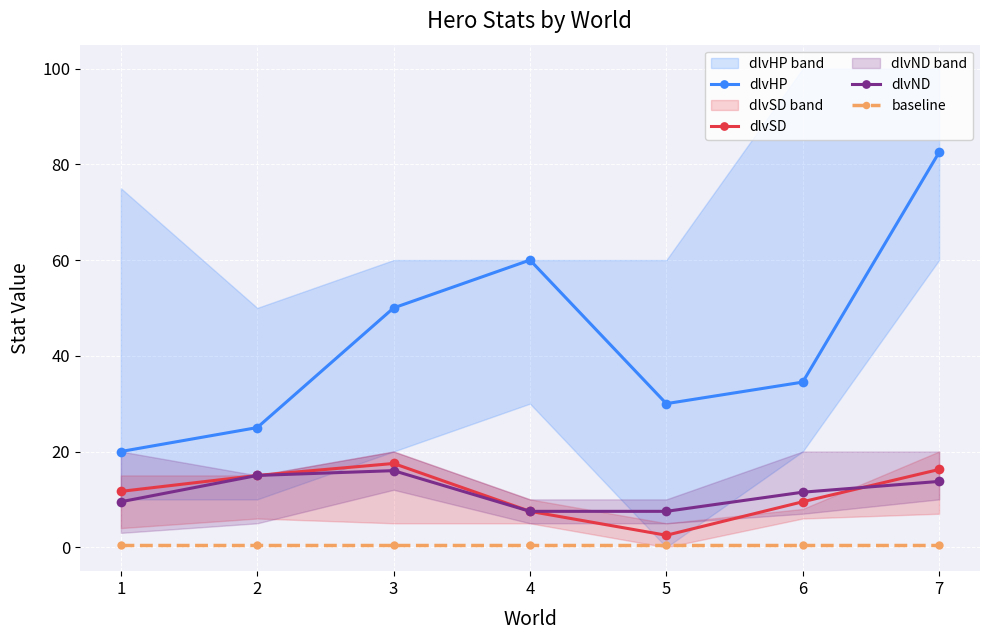

At how many categories does at least one series exceed 10?

7